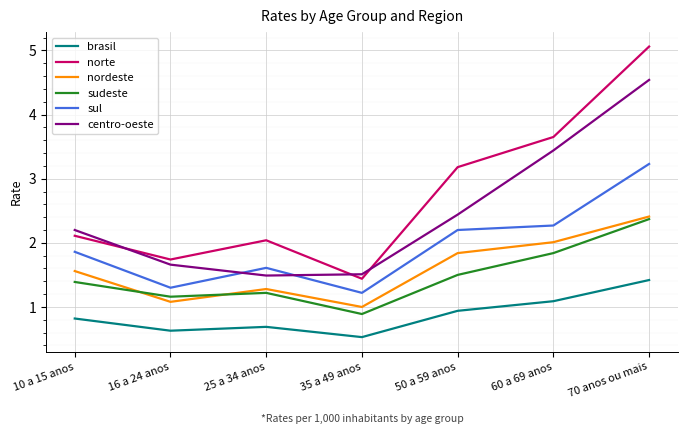

What is the greatest value displayed?

5.1